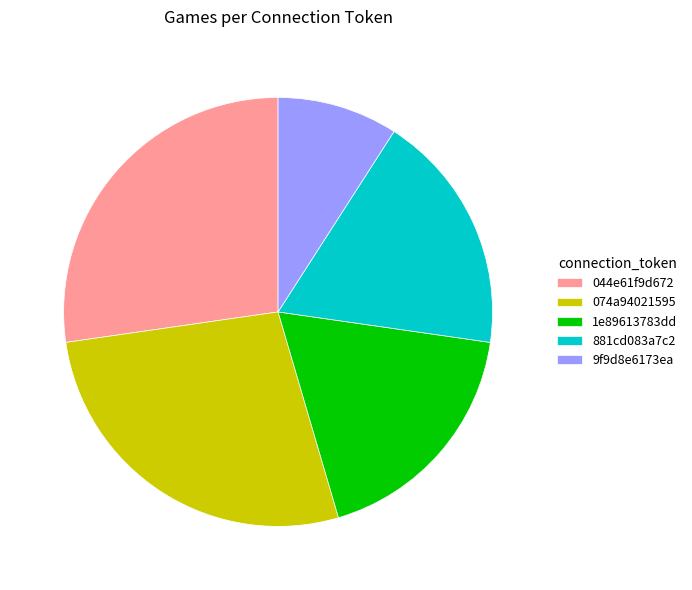

Which category has the smallest portion of the pie?

9f9d8e6173ea